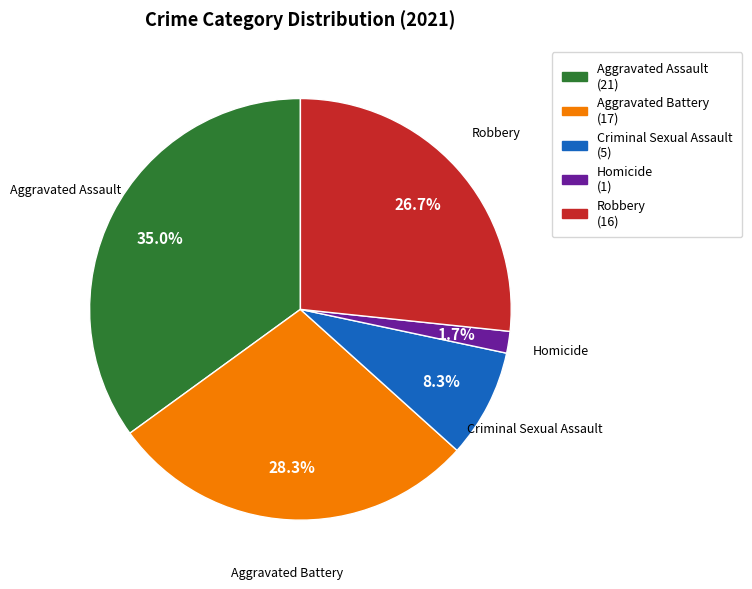

True or false: Aggravated Battery accounts for 43% of the total.

False